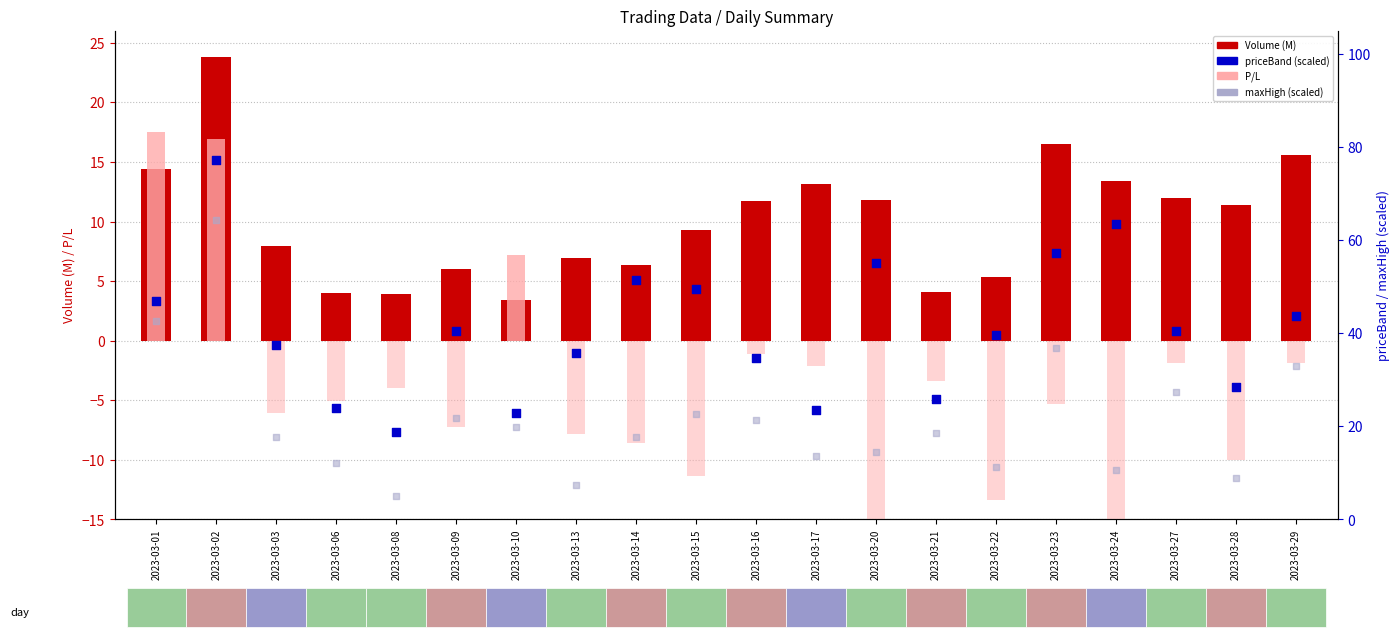

At which category is the sum across all series the highest?

2023-03-02